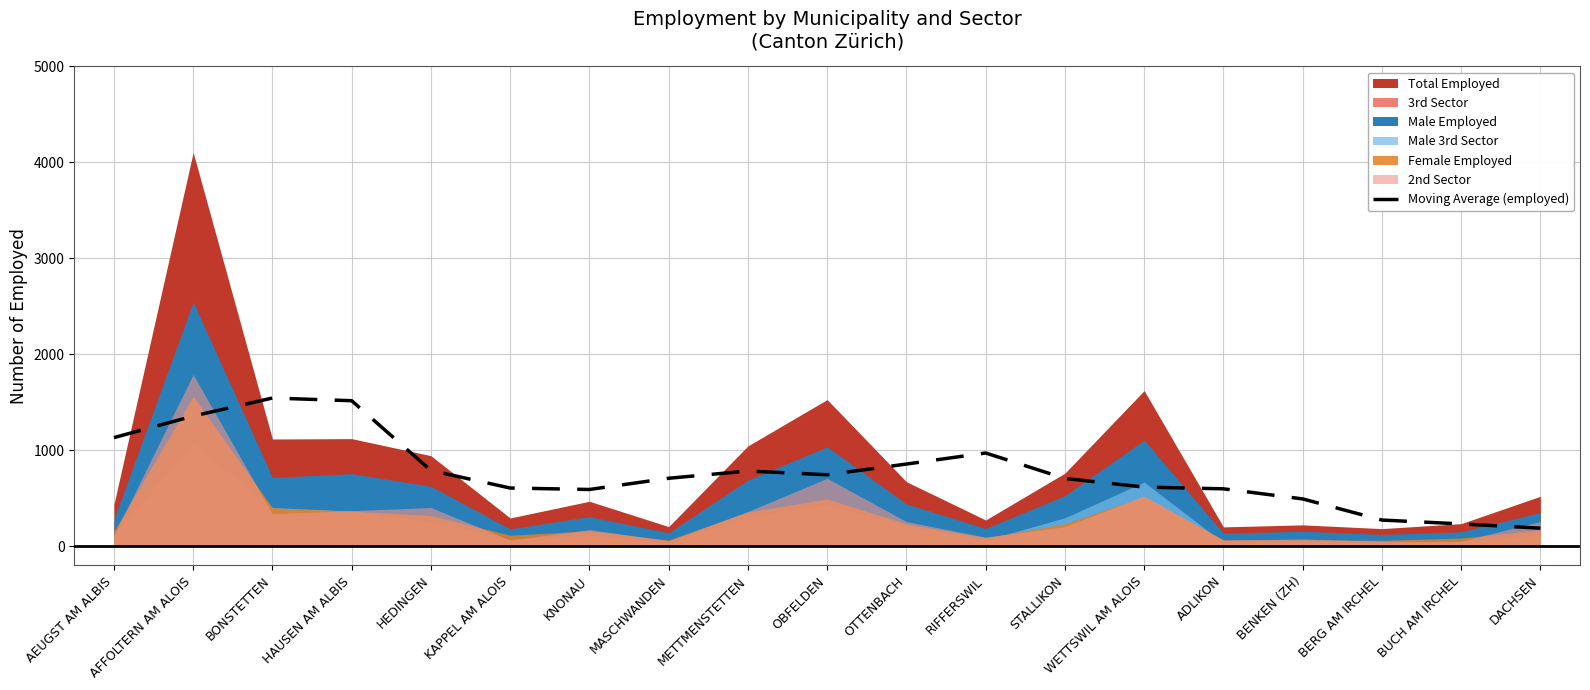

What is the highest value of the Moving Average (employed) series?

1544.2